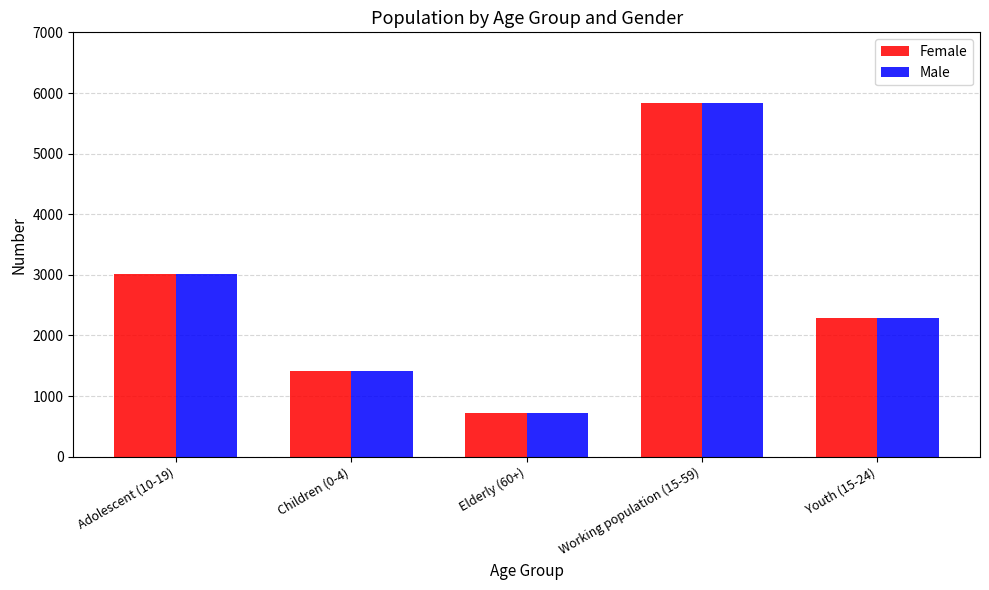

What is the difference between the Male values at Elderly (60+) and Youth (15-24)?

1565